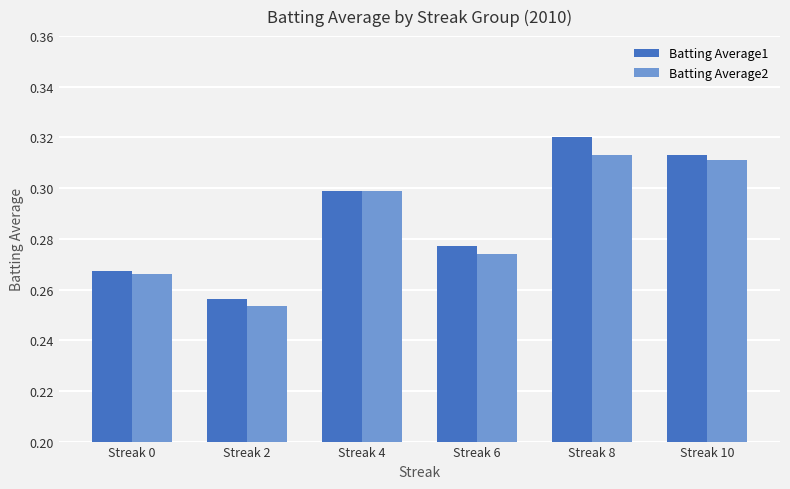

What is the total value across all series at Streak 2?

0.5